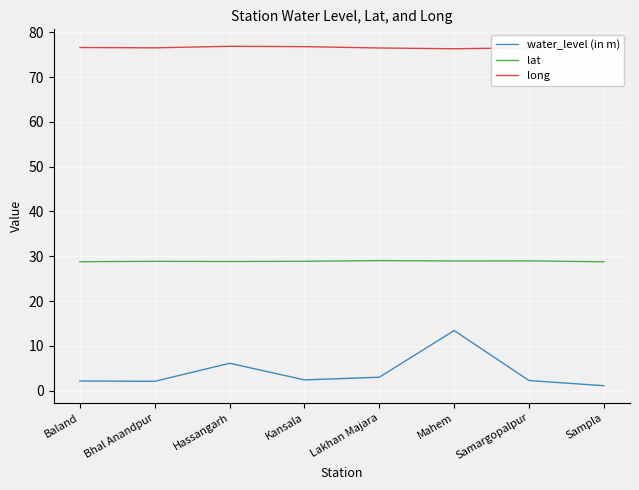

At how many categories does at least one series exceed 55?

8